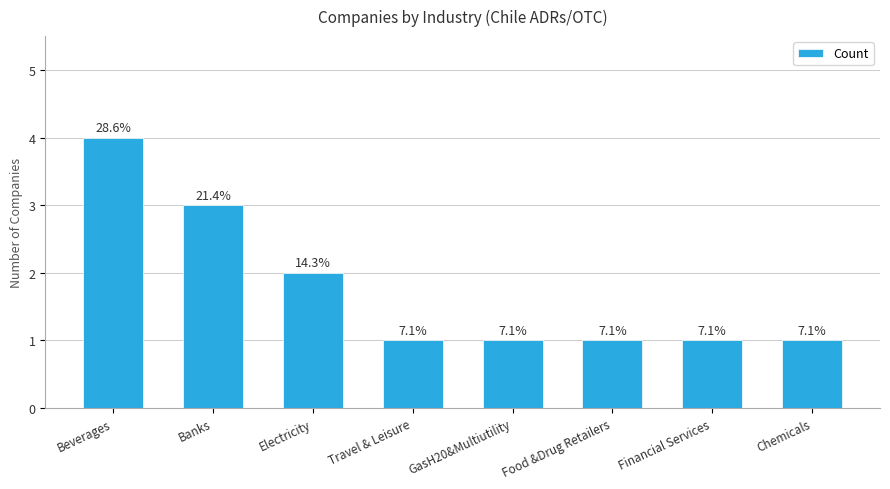

Are the bars horizontal?

No